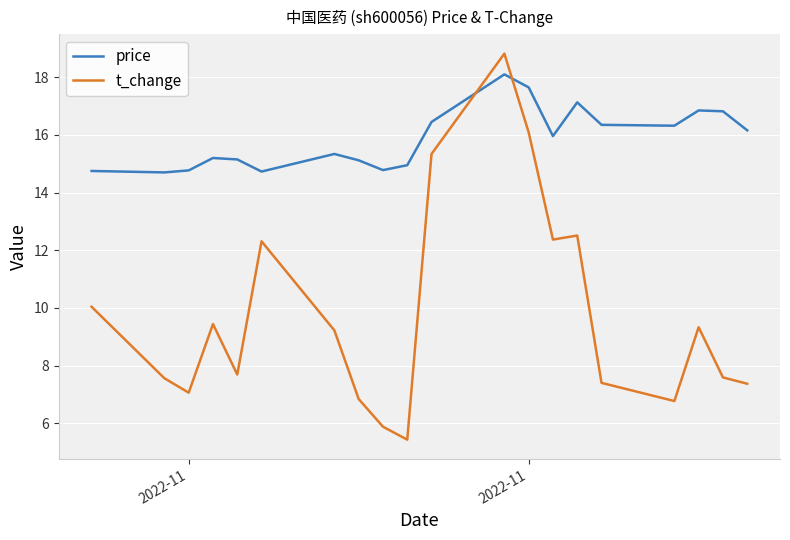

What is the maximum value for t_change?

18.8